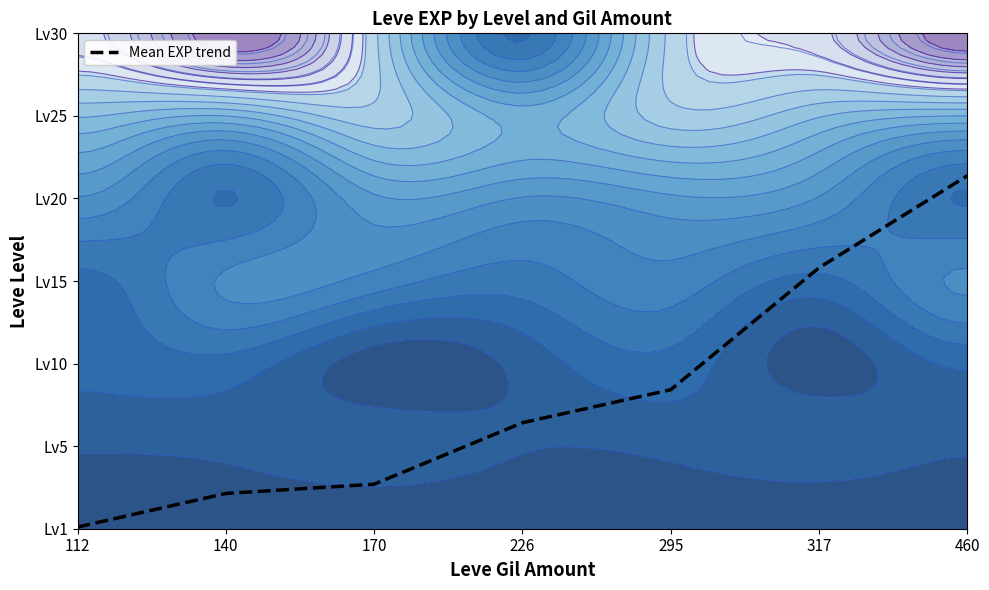

List the labels in order of value, smallest first.

112, 140, 170, 226, 295, 317, 460